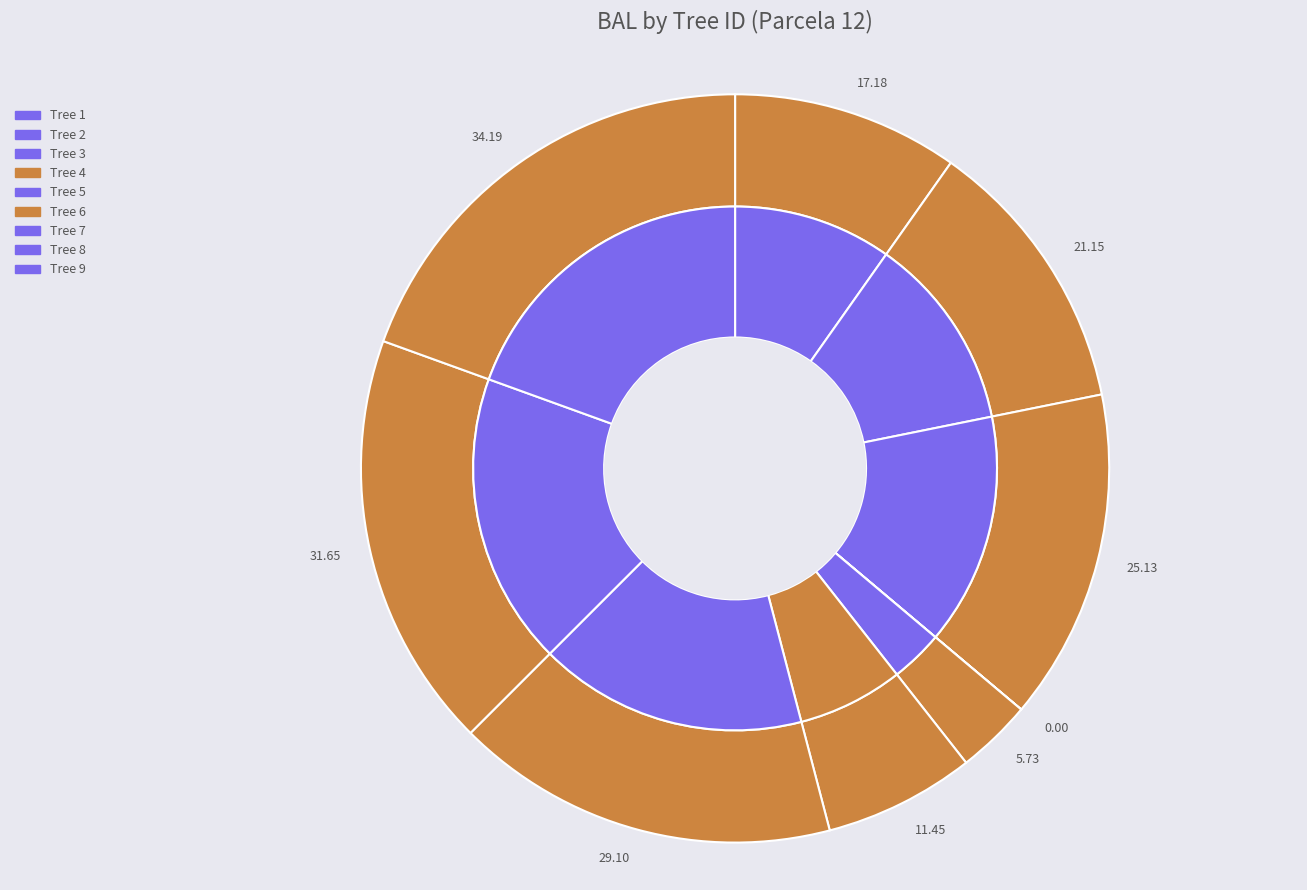

What is the change in value from 1 to 4?

-17.2